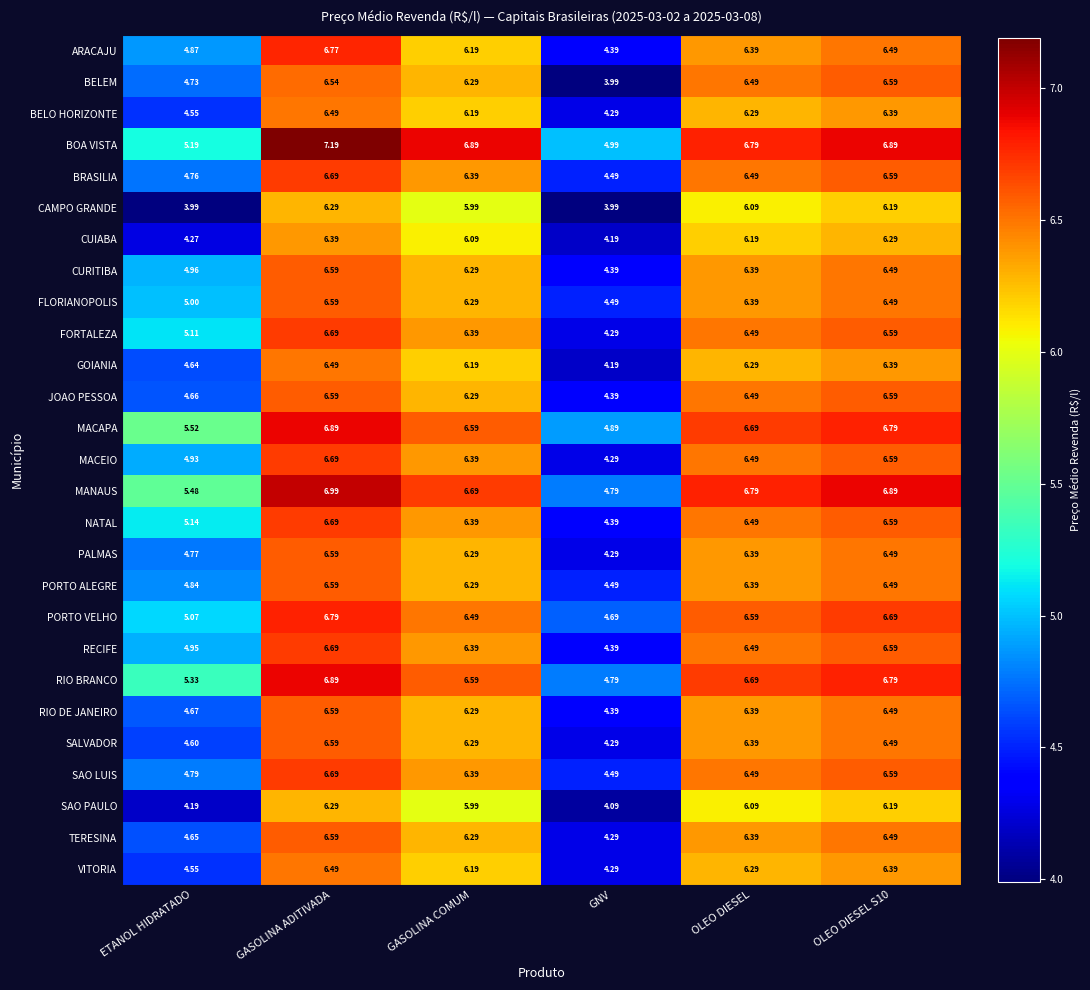

What is the spread (max minus min) of values at GNV?

1.0